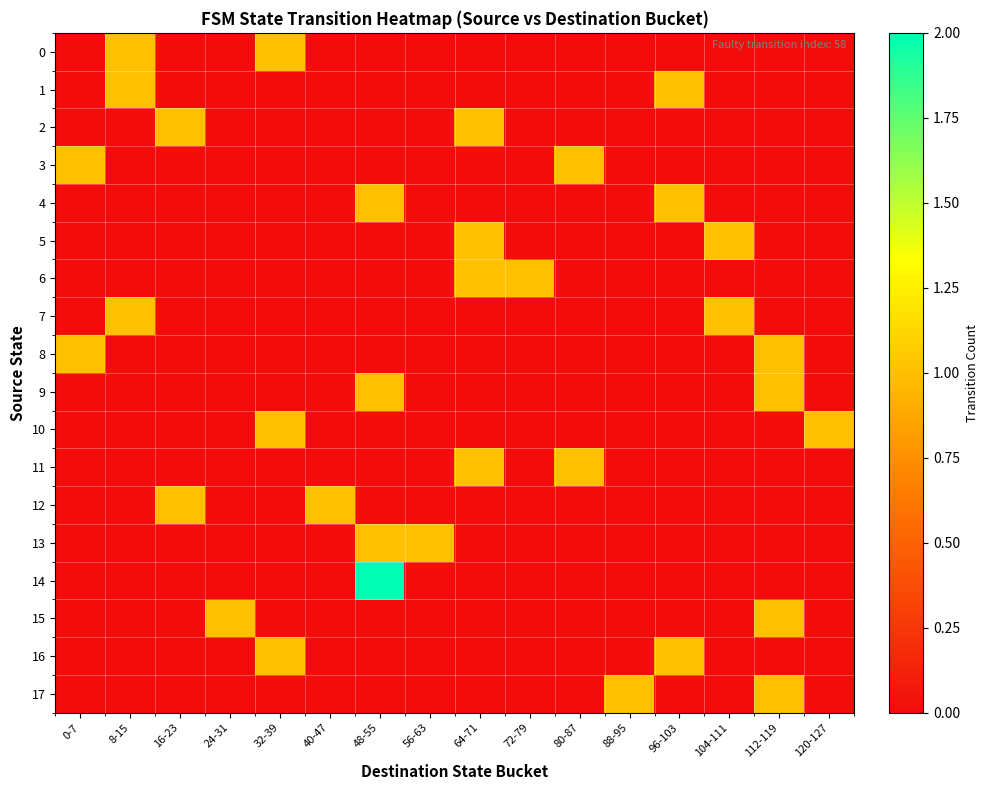

List the series in order of their peak value, lowest first.

0, 1, 2, 3, 4, 5, 6, 7, 8, 9, 10, 11, 12, 13, 15, 16, 17, 14